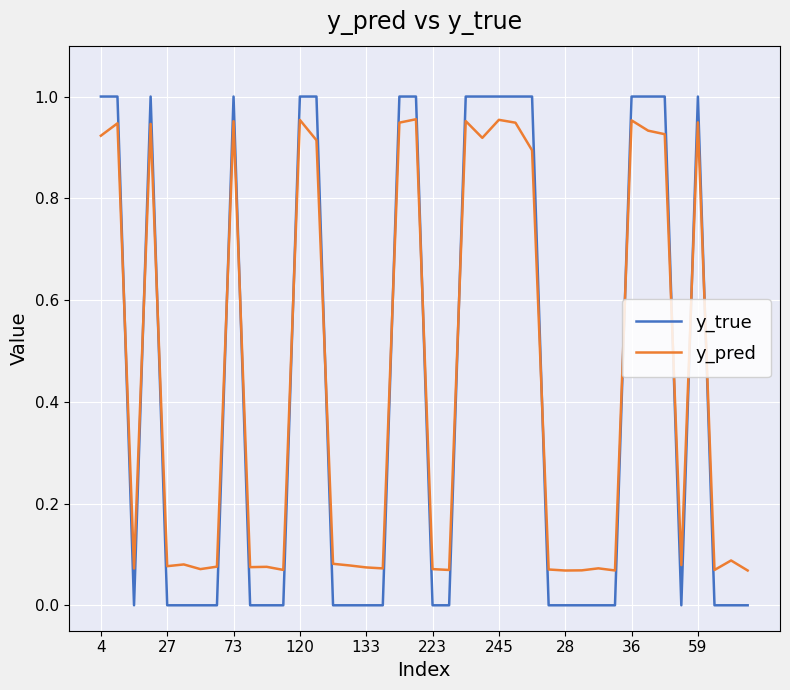

Which series has the widest spread of values?

y_true